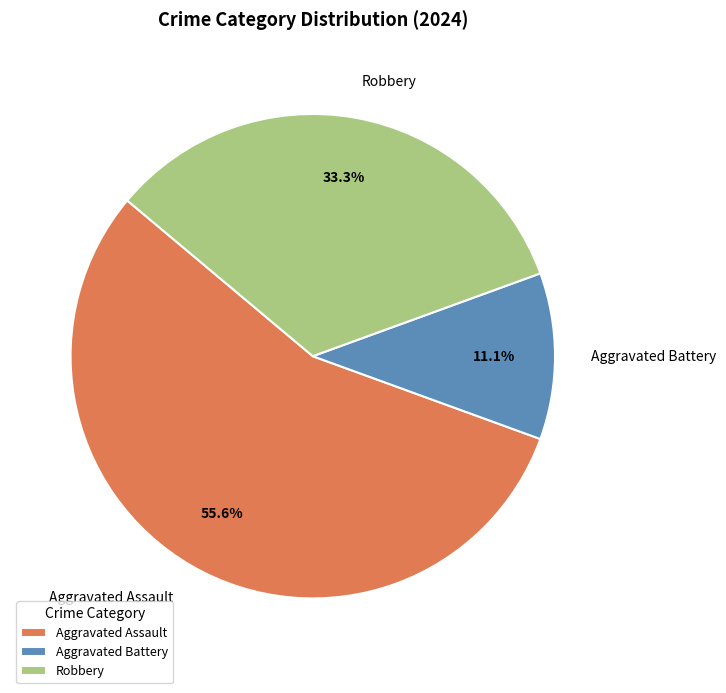

Combined, what portion of the pie is Robbery and Aggravated Battery?

44.4%